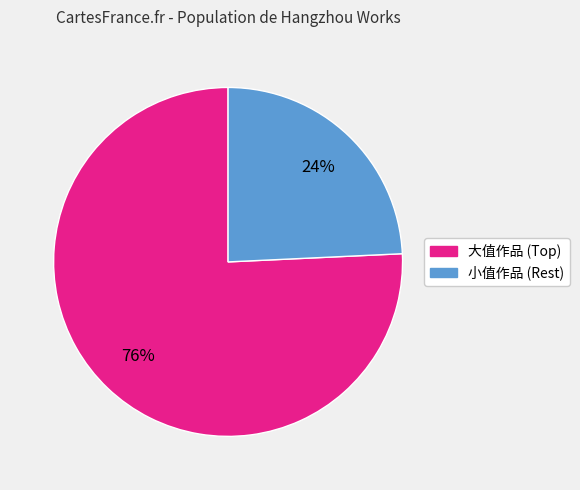

Is there a majority slice in this chart?

Yes